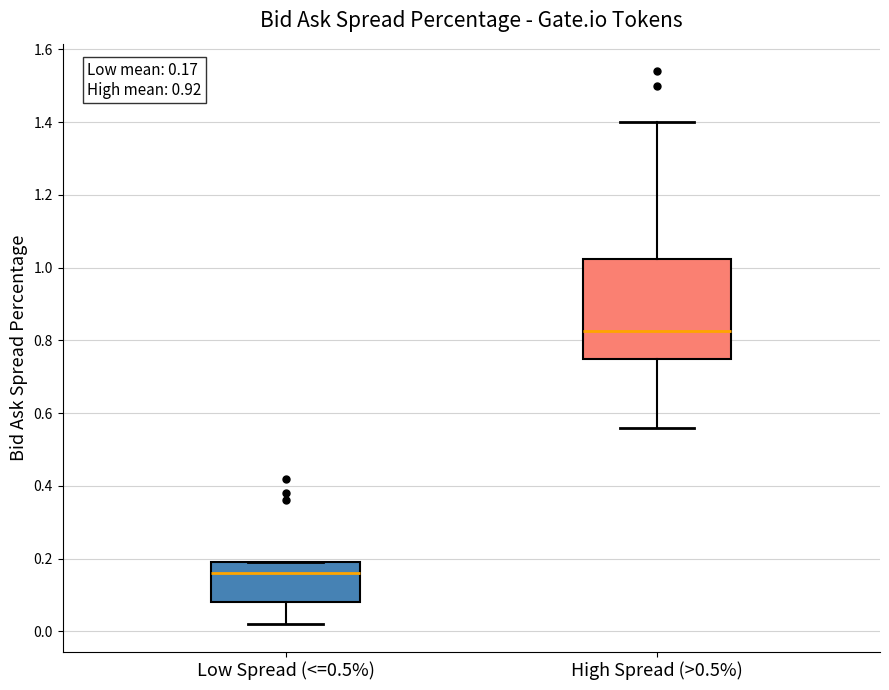

Which box's median line is the lowest?

Low Spread (<=0.5%)